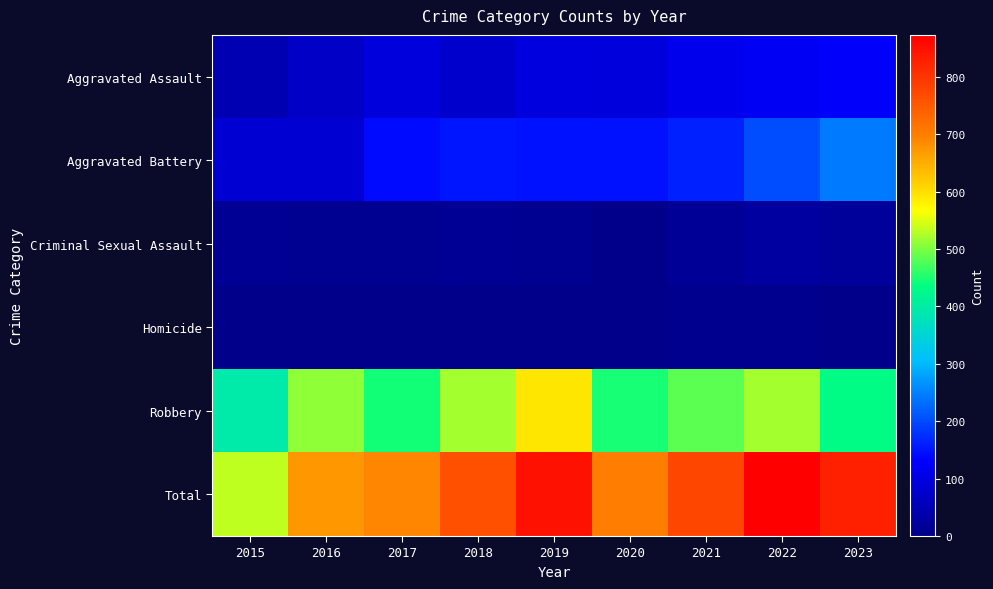

What is the greatest value displayed?

873